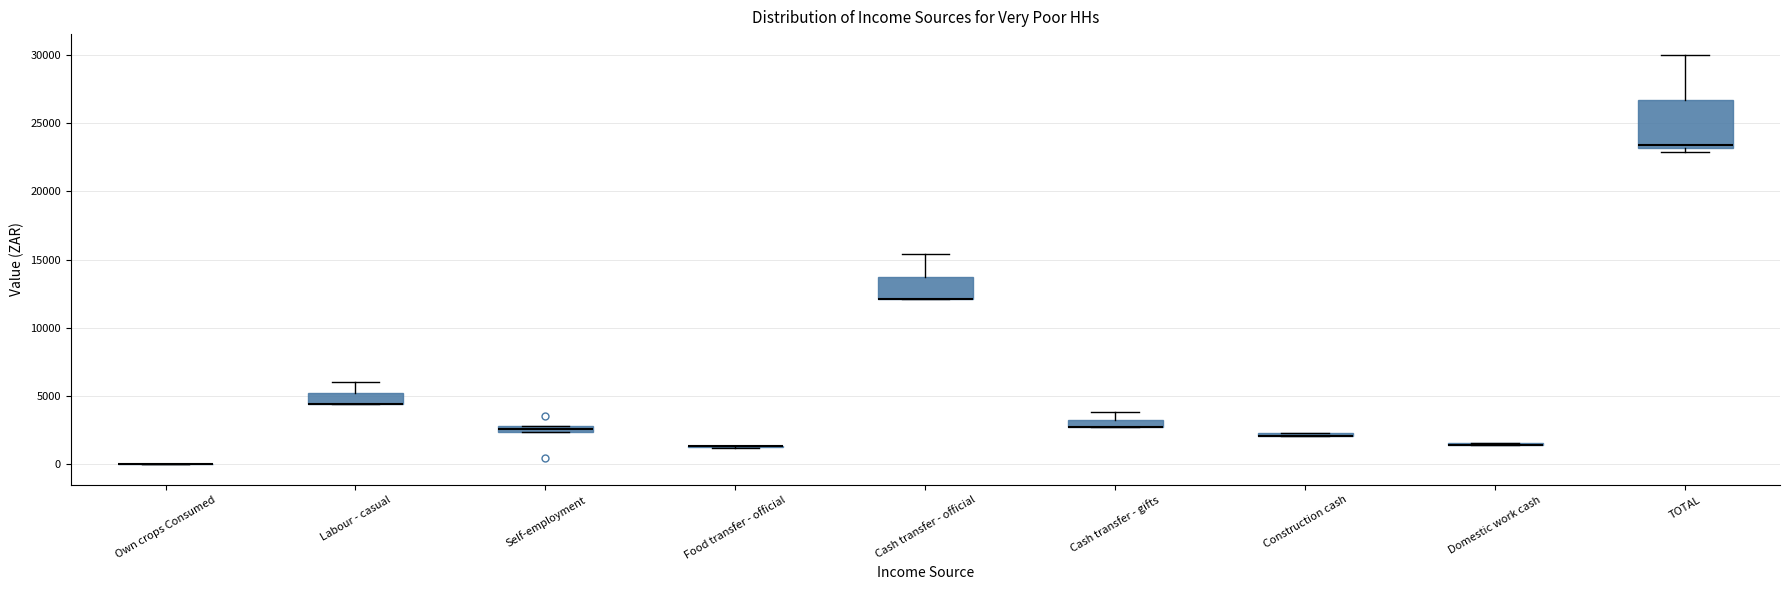

Which box is the tallest, from its lower edge to its upper edge?

TOTAL